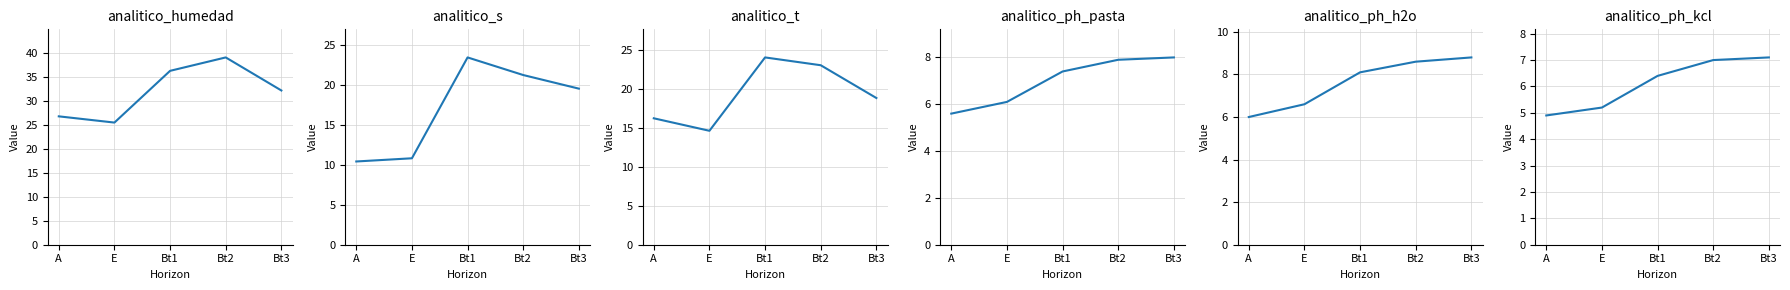

True or false: analitico_ph_h2o has a value of 8.6 at Bt2.

True